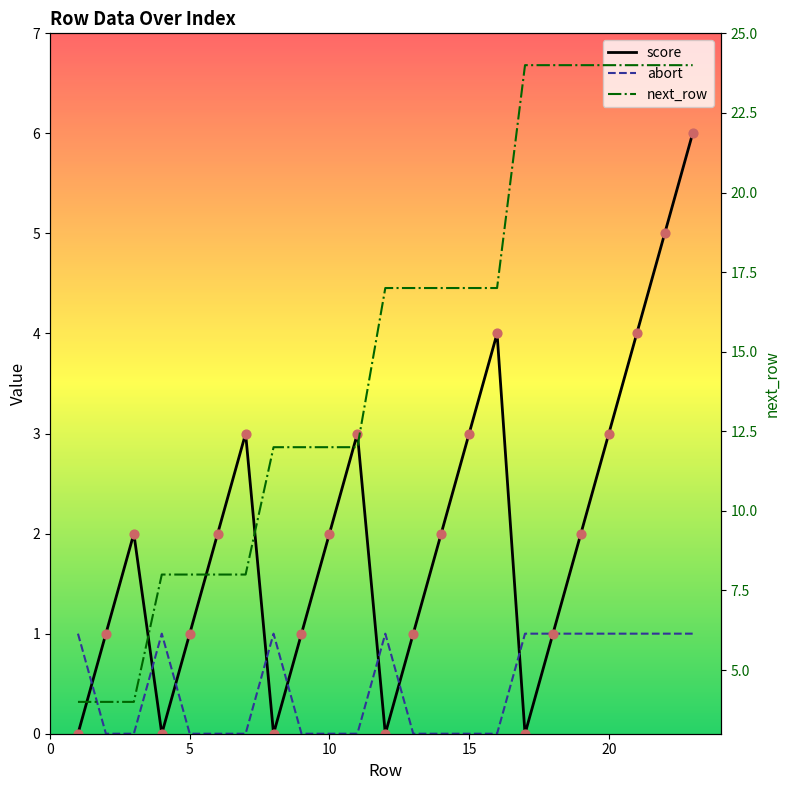

Which series has the widest spread of Y values?

next_row